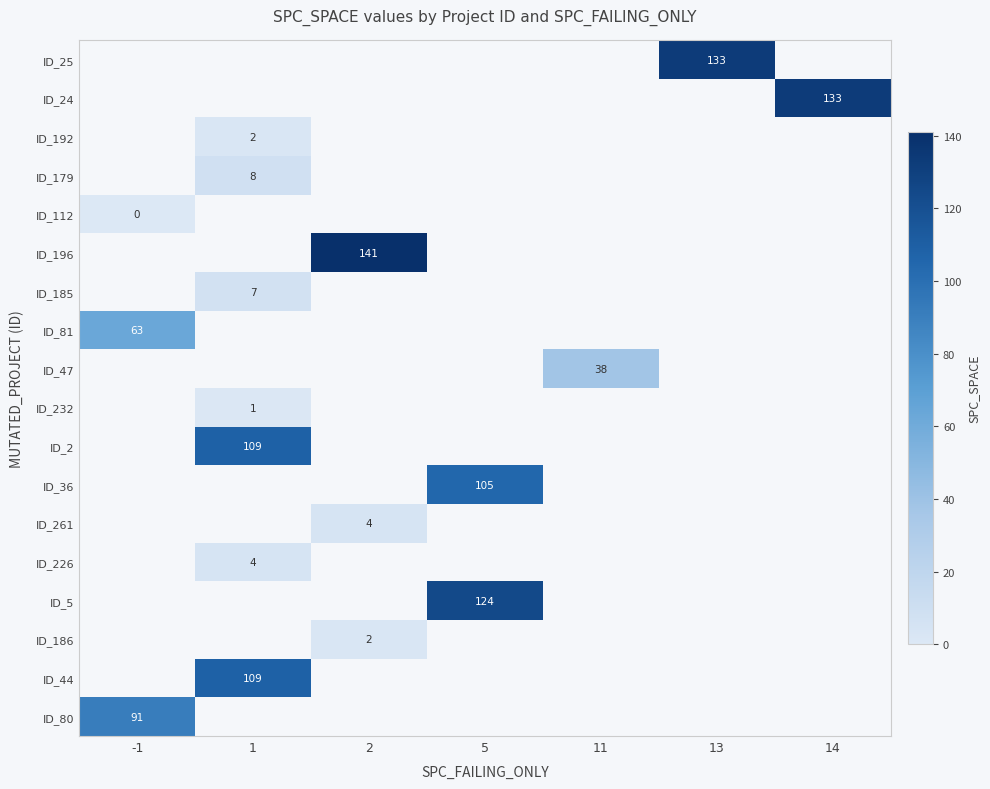

Count the number of data series in this chart.

18